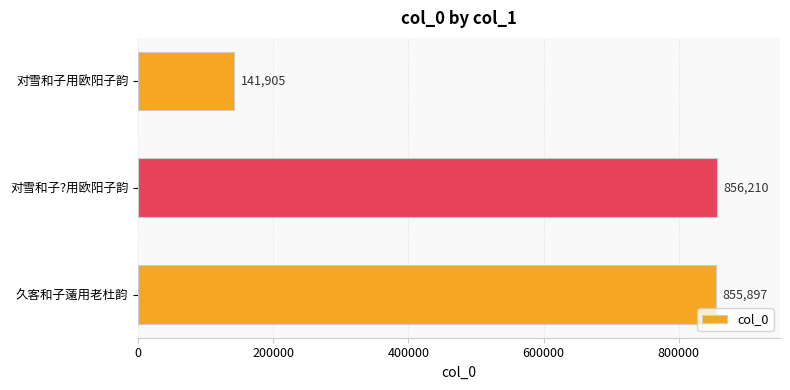

Approximately how many times larger is the value at 对雪和子?用欧阳子韵 compared to 久客和子薳用老杜韵?

1.0